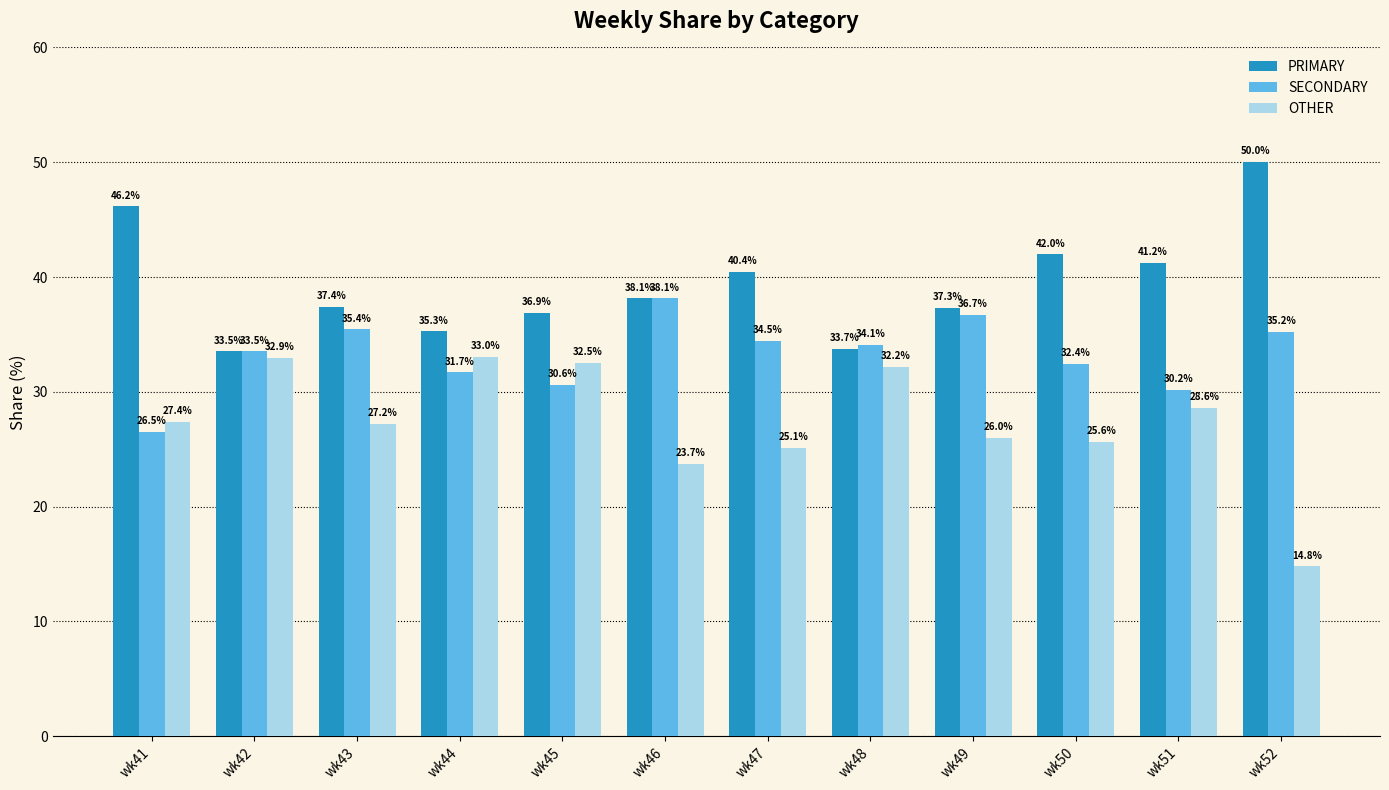

Is it true that SECONDARY equals 18.6 at wk49?

False